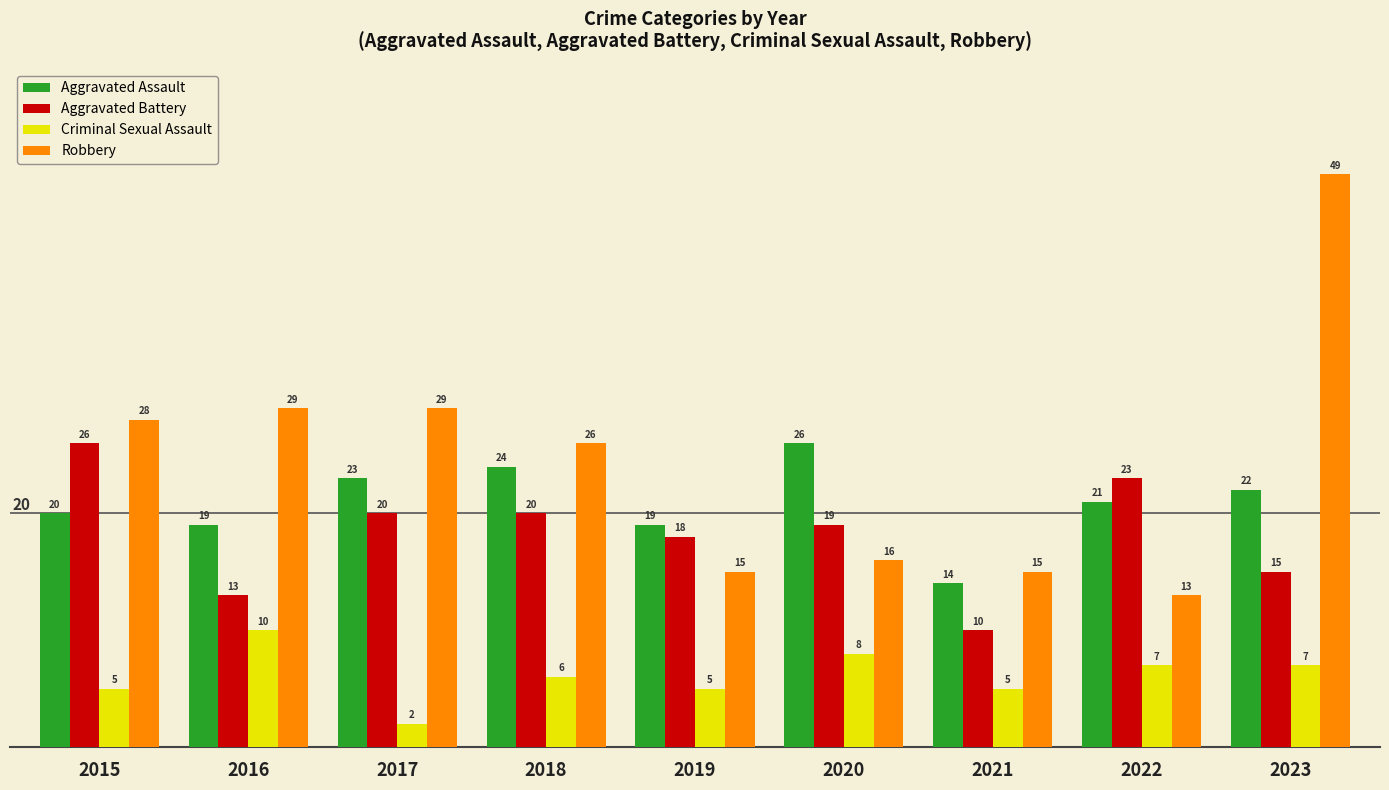

Which label corresponds to the smallest value in the chart?

2017